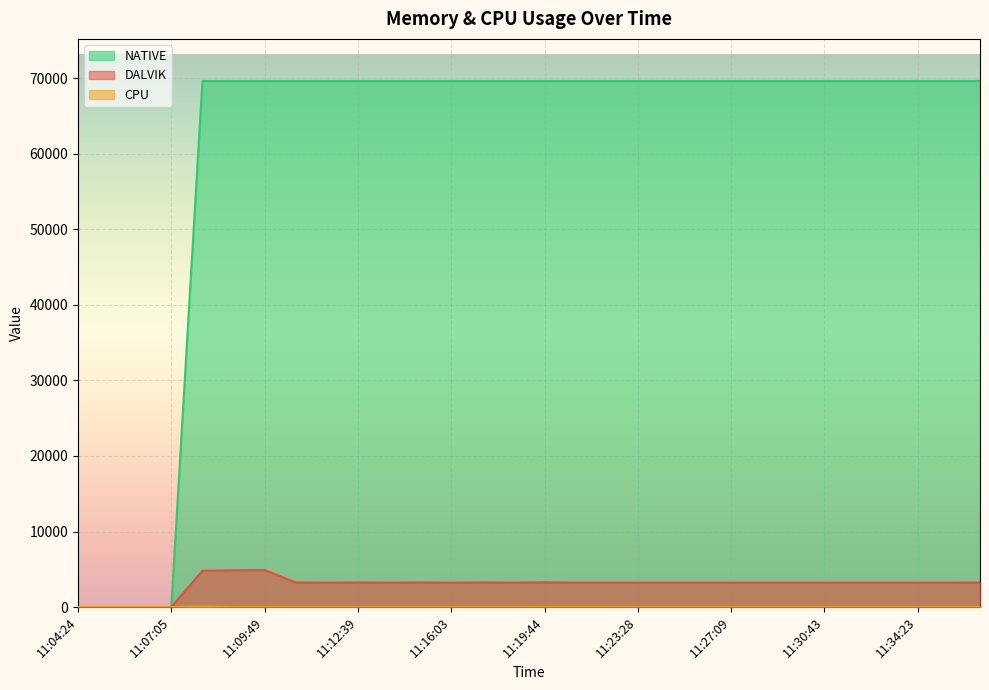

Which series has the largest total across all categories?

NATIVE